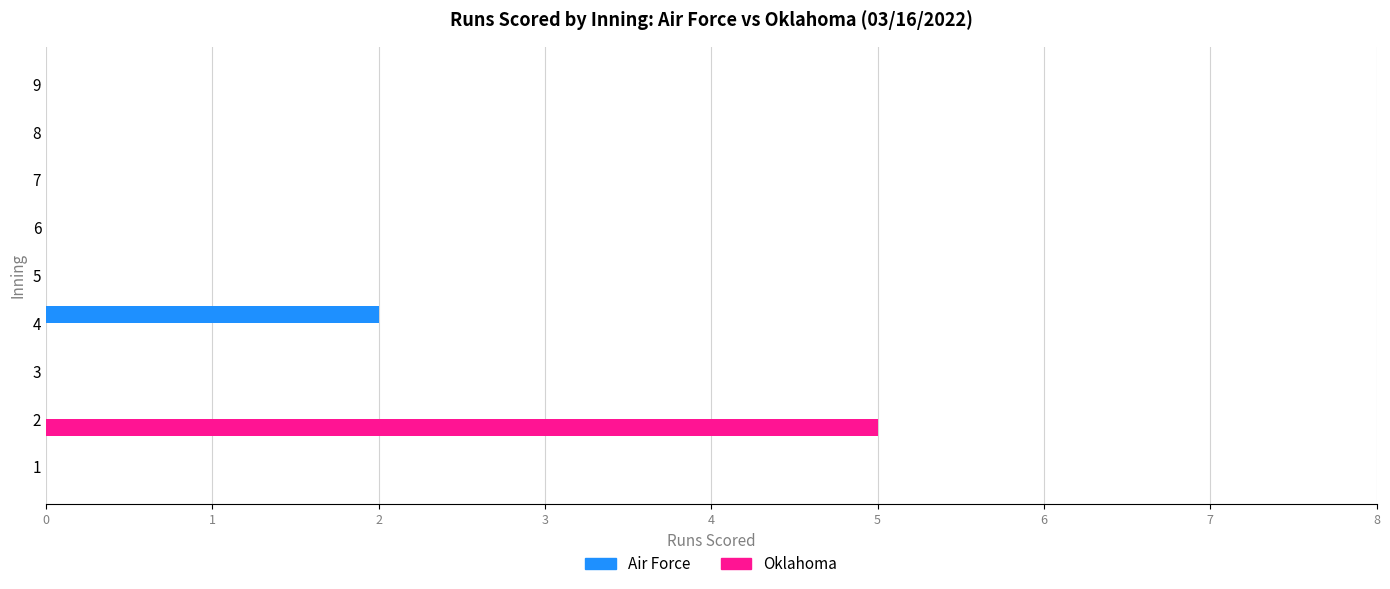

Is it true that Air Force equals 0 at 1?

True